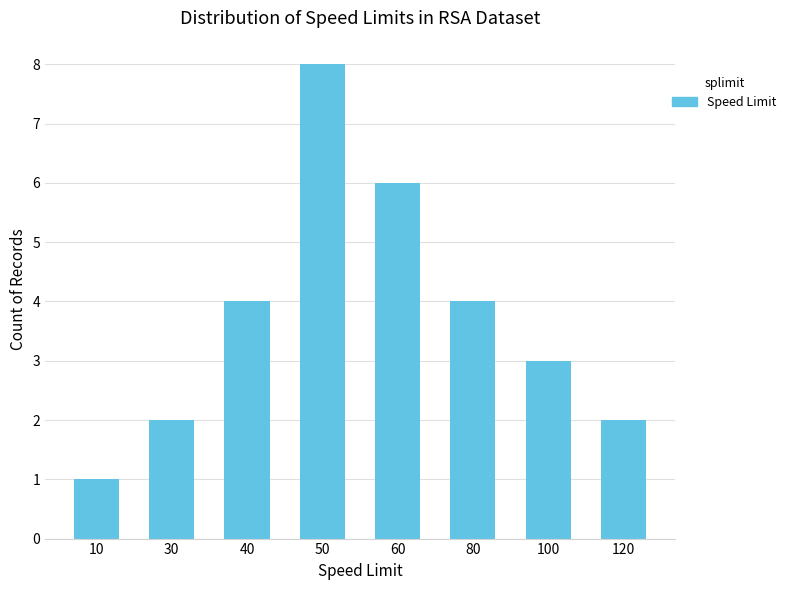

Reading right to left, transcribe all the data shown in this chart.

2	3	4	6	8	4	2	1